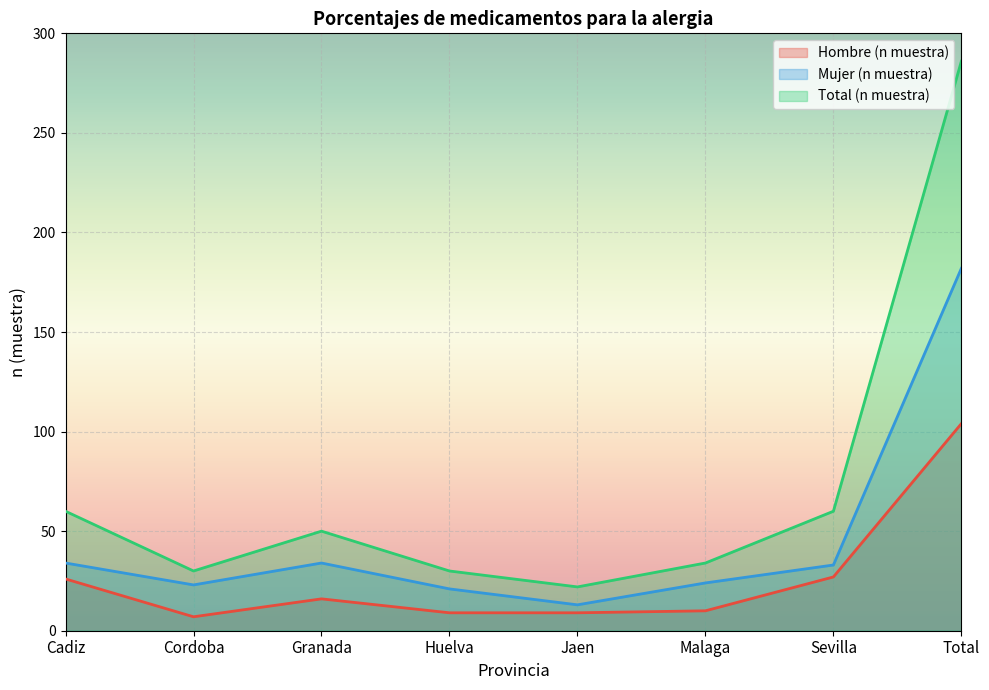

What are all the series names shown in the legend?

Hombre (n muestra), Mujer (n muestra), Total (n muestra)